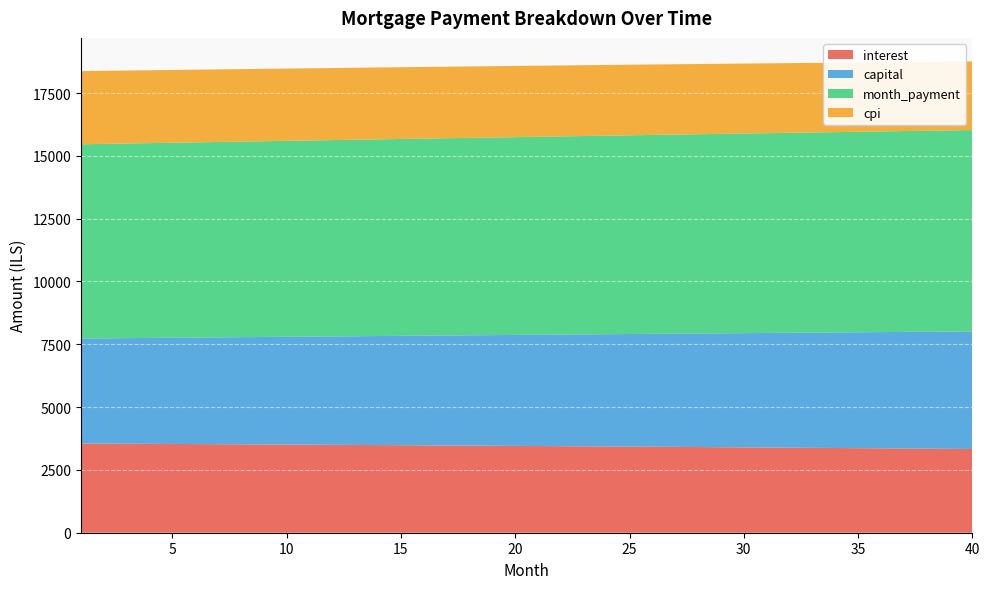

Reading left to right, extract all data points from this chart.

interest: 3552.0	3547.5	3543.0	3538.4	3533.7	3529.0	3524.2	3519.4	3514.5	3509.6	3504.6	3499.5	3494.4	3489.2	3484.0	3478.7	3473.3	3467.9	3462.4	3456.9	3451.3	3445.6	3439.9	3434.1	3428.2	3422.3	3416.3	3410.3	3404.2	3398.0	3391.8	3385.5	3379.1	3372.7	3366.1	3359.6	3352.9	3346.2	3339.5	3332.6
capital: 4178.8	4191.0	4203.2	4215.5	4227.8	4240.1	4252.5	4264.9	4277.3	4289.8	4302.3	4314.9	4327.4	4340.1	4352.7	4365.4	4378.2	4390.9	4403.7	4416.6	4429.5	4442.4	4455.3	4468.3	4481.4	4494.4	4507.5	4520.7	4533.9	4547.1	4560.4	4573.7	4587.0	4600.4	4613.8	4627.3	4640.7	4654.3	4667.9	4681.5
month_payment: 7730.8	7738.5	7746.2	7753.9	7761.5	7769.1	7776.7	7784.3	7791.9	7799.4	7806.9	7814.4	7821.9	7829.3	7836.7	7844.1	7851.5	7858.8	7866.2	7873.5	7880.7	7888.0	7895.2	7902.4	7909.6	7916.8	7923.9	7931.0	7938.1	7945.1	7952.1	7959.1	7966.1	7973.0	7979.9	7986.8	7993.7	8000.5	8007.3	8014.1
cpi: 2913.0	2909.3	2905.5	2901.7	2897.8	2893.9	2889.9	2885.9	2881.8	2877.7	2873.6	2869.4	2865.1	2860.8	2856.5	2852.1	2847.6	2843.1	2838.6	2834.0	2829.3	2824.6	2819.9	2815.0	2810.2	2805.3	2800.3	2795.3	2790.2	2785.1	2779.9	2774.7	2769.4	2764.1	2758.7	2753.2	2747.7	2742.1	2736.5	2730.9